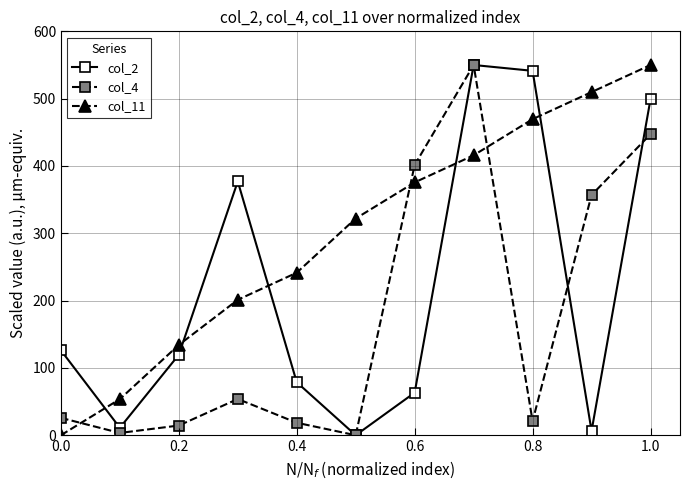

At how many categories does at least one series exceed 335?

6